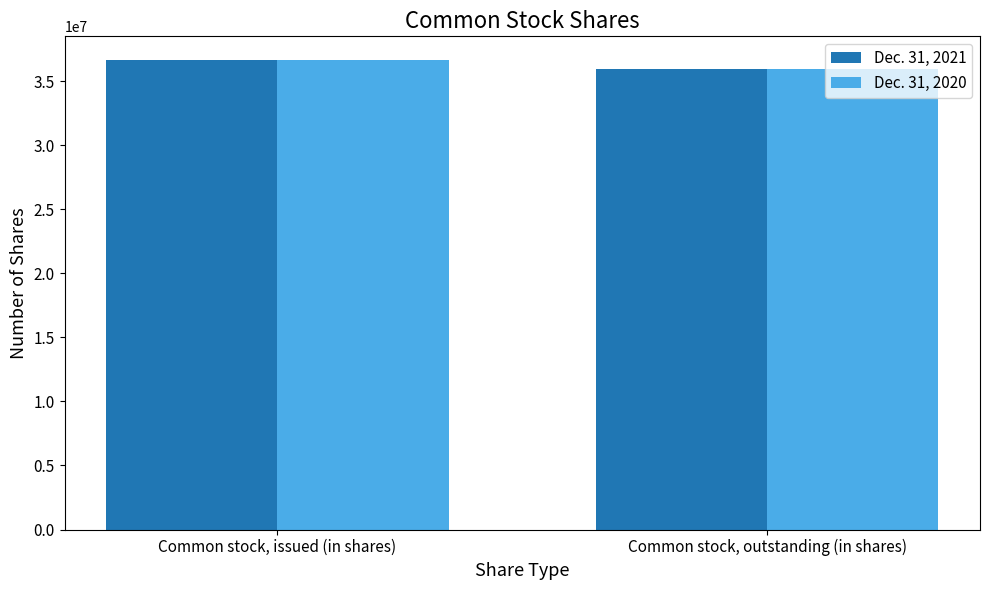

True or false: Dec. 31, 2021 has a value of 35928000 at Common stock, outstanding (in shares).

True